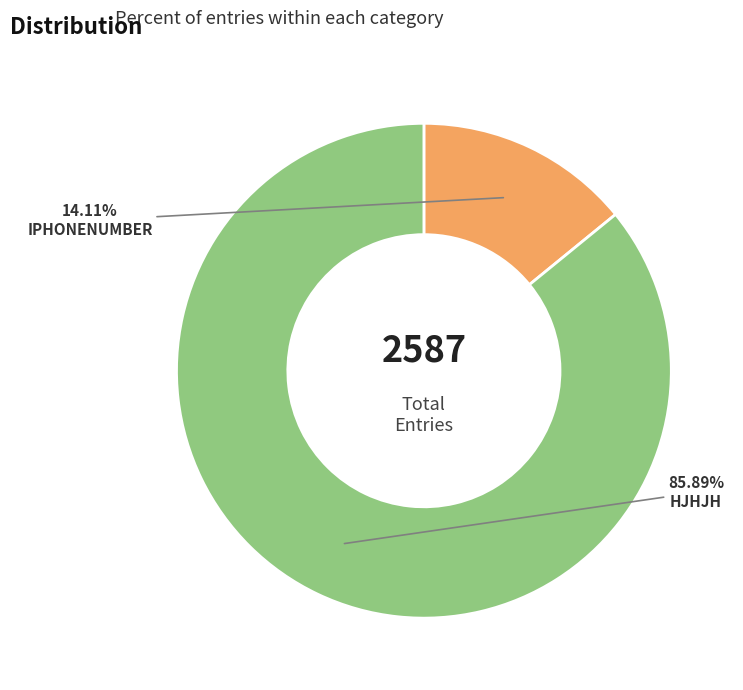

How many slices are in this pie chart?

2